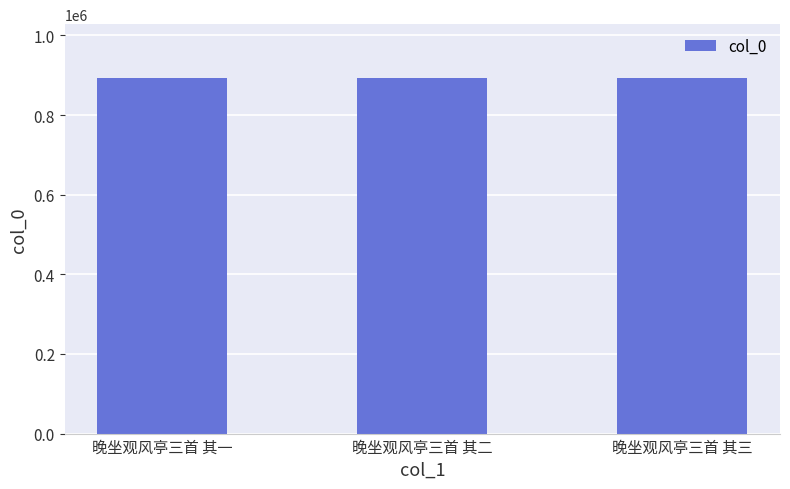

Read the value at 晚坐观风亭三首 其一.

894303